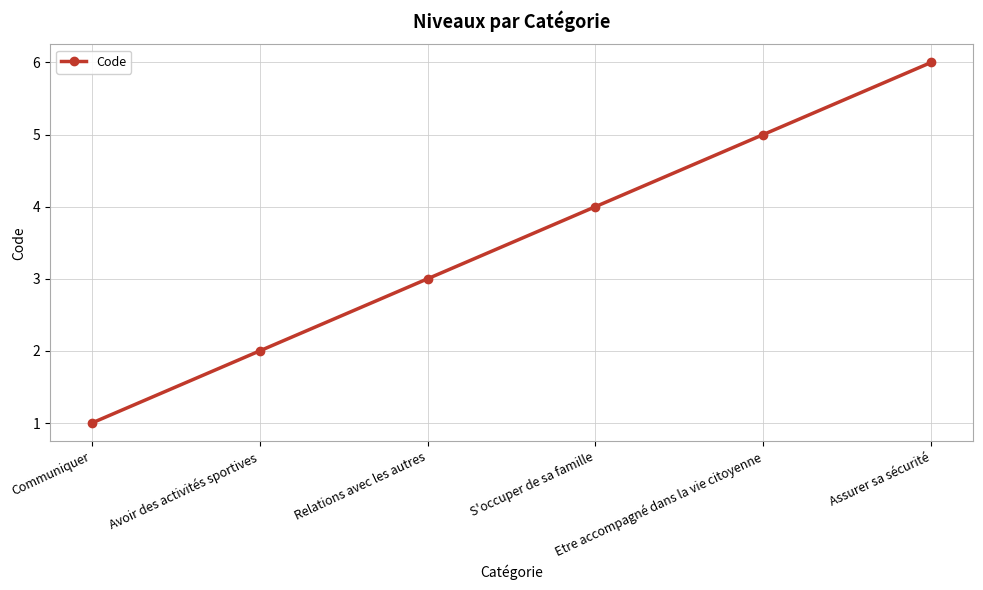

True or false: the data shows 3 at Relations avec les autres.

True